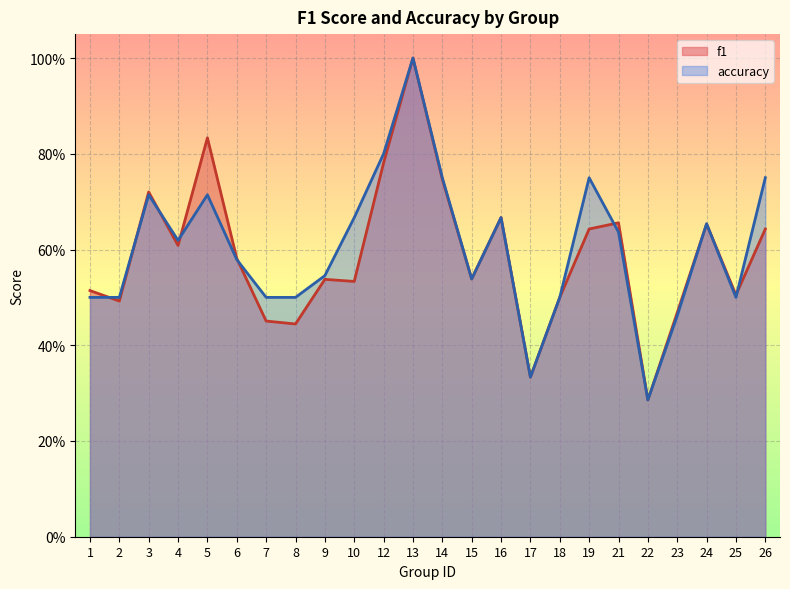

Count the f1 values in the range 0 to 1.

24